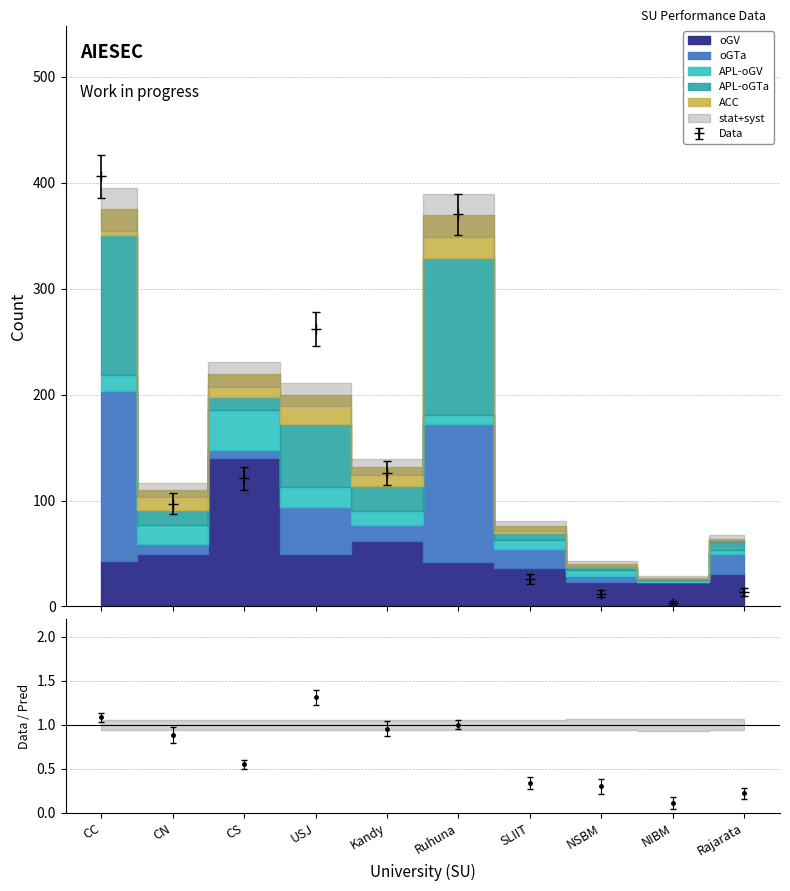

True or false: oGV and ACC cross at least once.

False